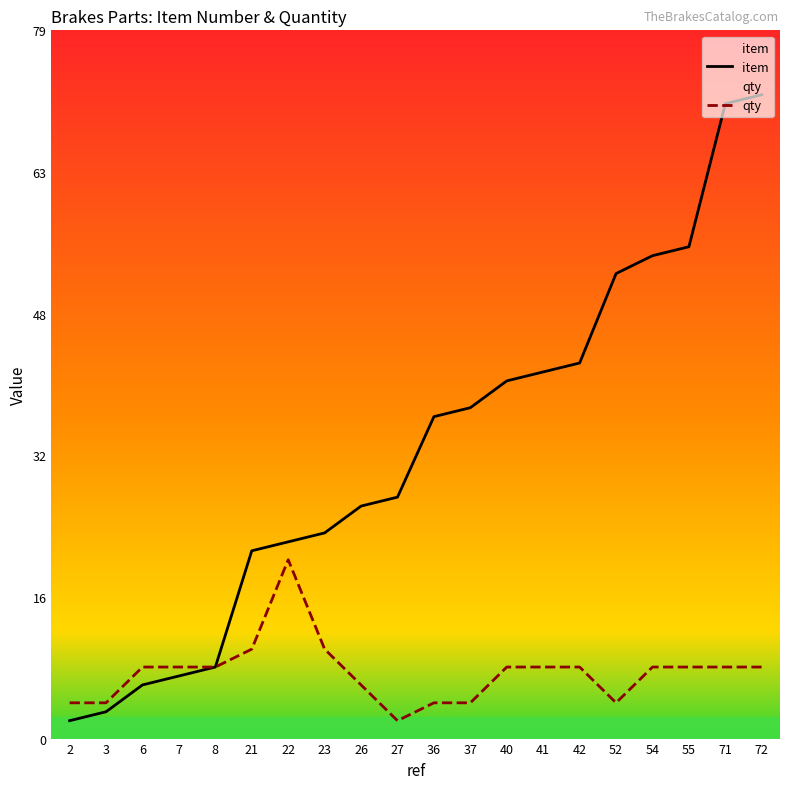

How many lines are shown in the chart?

2